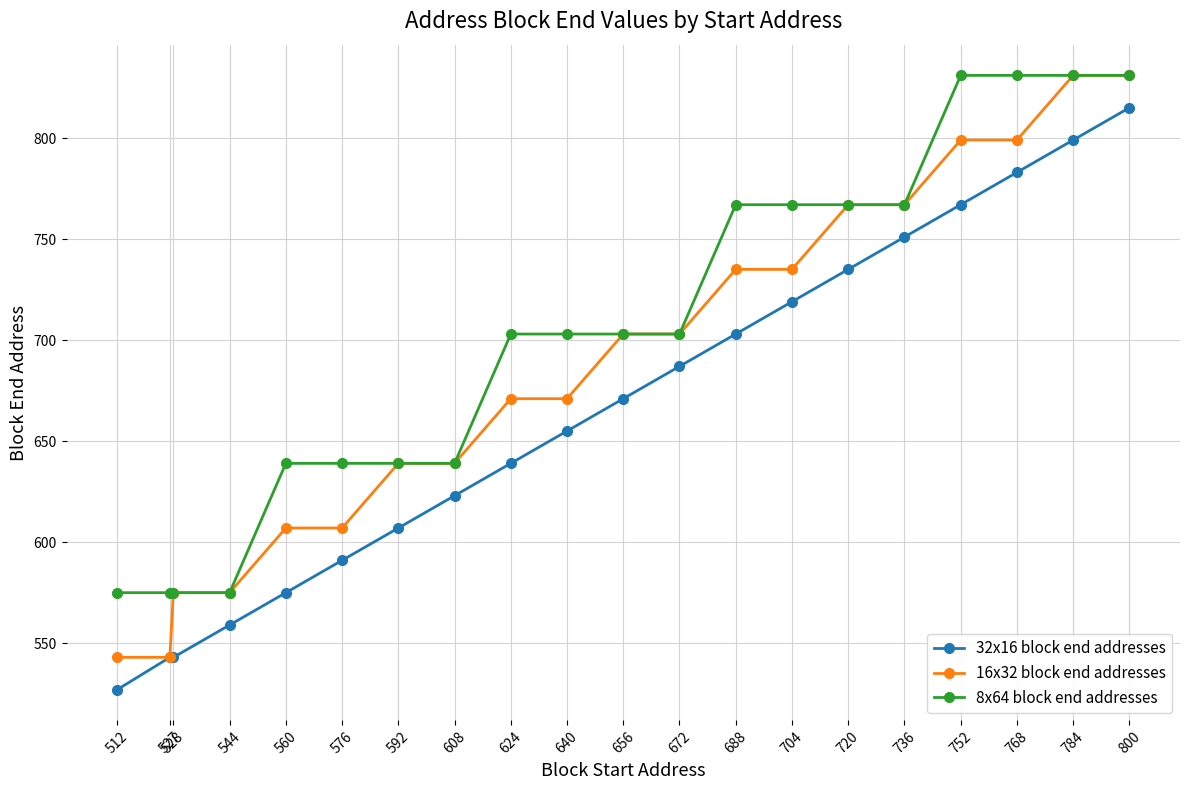

True or false: 32x16 block end addresses has more than 2 points higher than both neighbors.

False